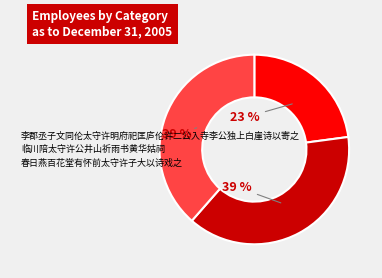

Does 临川陪太守许公井山祈雨书黄华姑祠 represent more than half of the total?

No